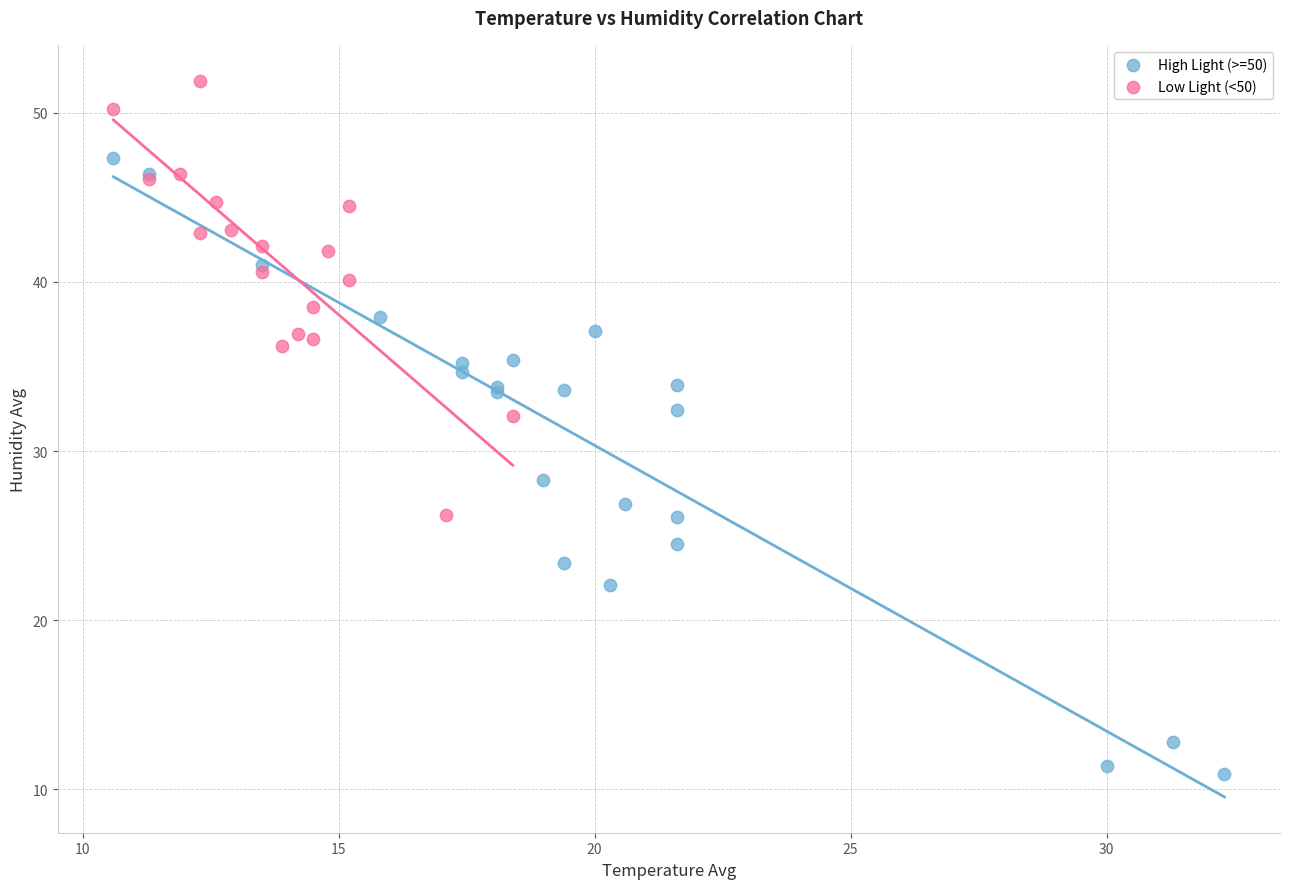

Which series has the widest spread of Y values?

High Light (>=50)